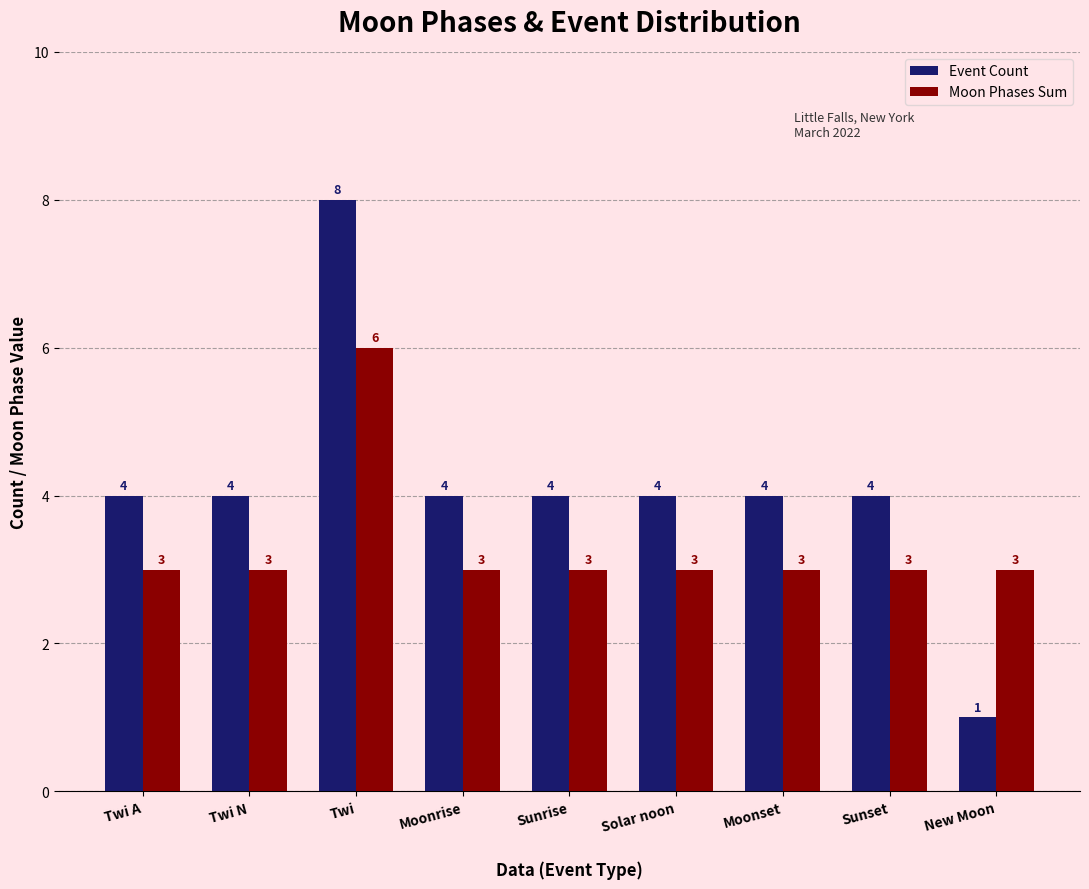

Does the chart contain any negative values?

No